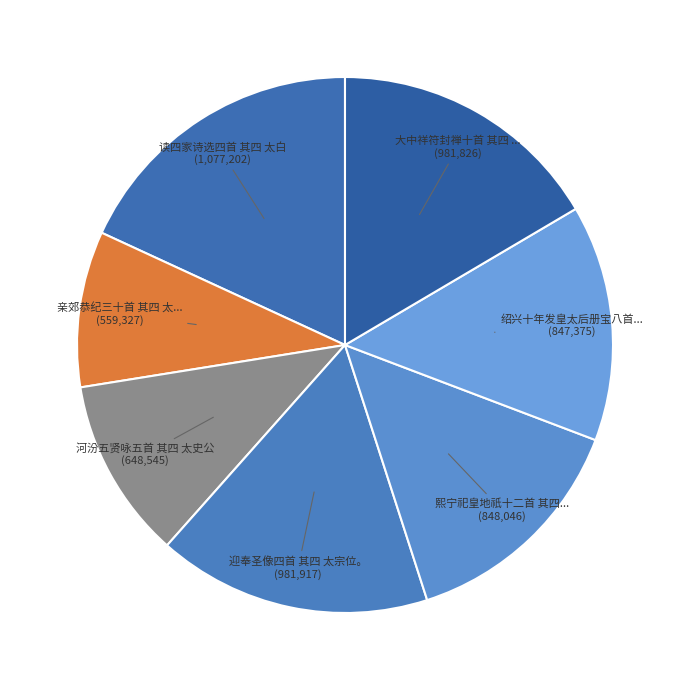

Rank the categories by value from highest to lowest.

读四家诗选四首 其四 太白, 迎奉圣像四首 其四 太宗位。, 大中祥符封禅十首 其四 太宗配坐酌献用《封安》。, 熙宁祀皇地祇十二首 其四 太祖用《肇安》。, 绍兴十年发皇太后册宝八首 其四 太傅奉册宝出门用《圣安》。, 河汾五贤咏五首 其四 太史公, 亲郊恭纪三十首 其四 太仆寺取马